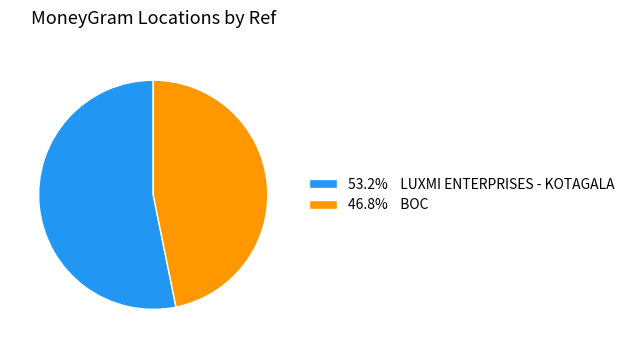

Does 53.2% LUXMI ENTERPRISES - KOTAGALA account for over 50% of the chart?

Yes